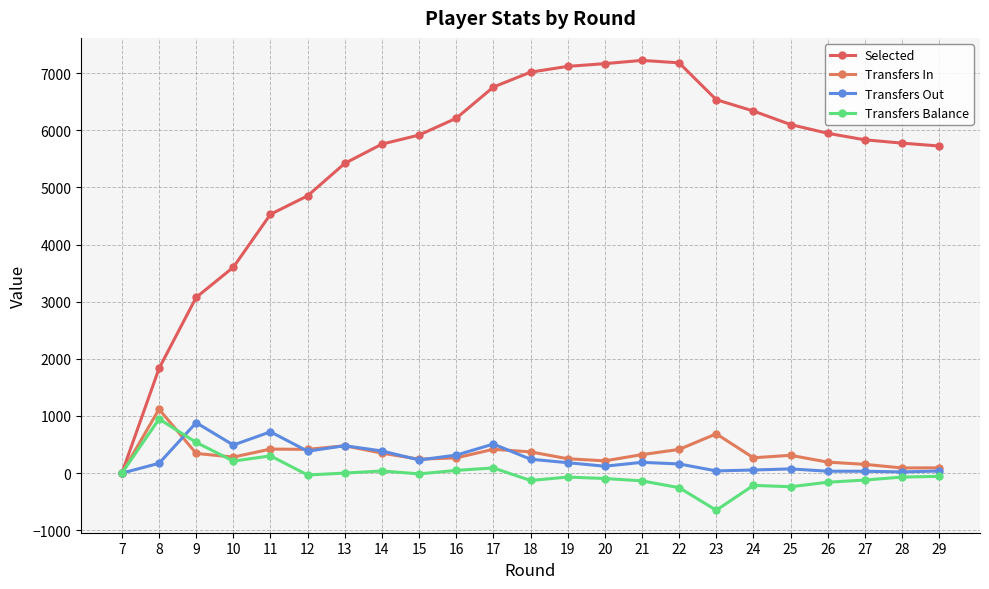

What is the difference between the highest and lowest values at 11?

4228